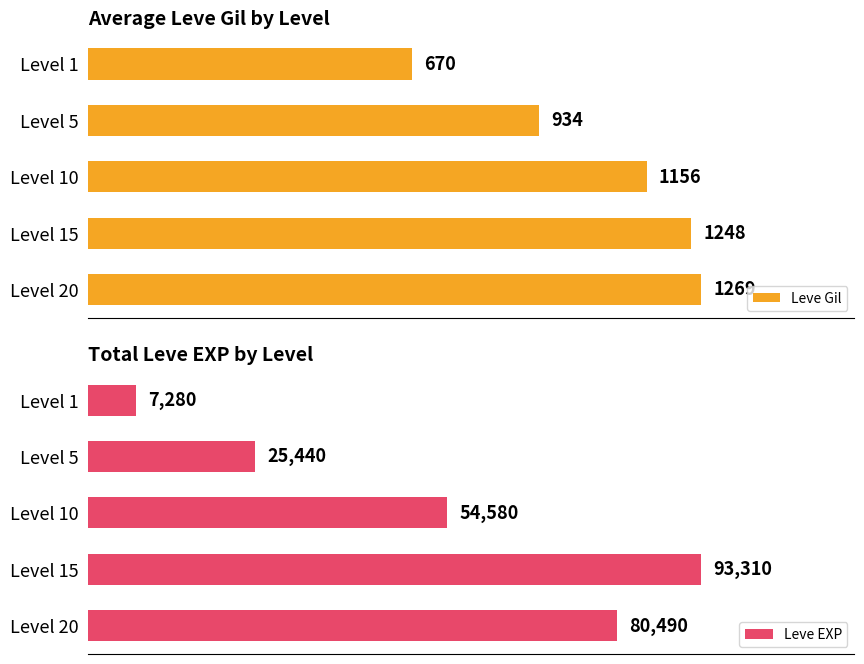

Rank the categories by Leve Gil value from lowest to highest.

Level 1, Level 5, Level 10, Level 15, Level 20